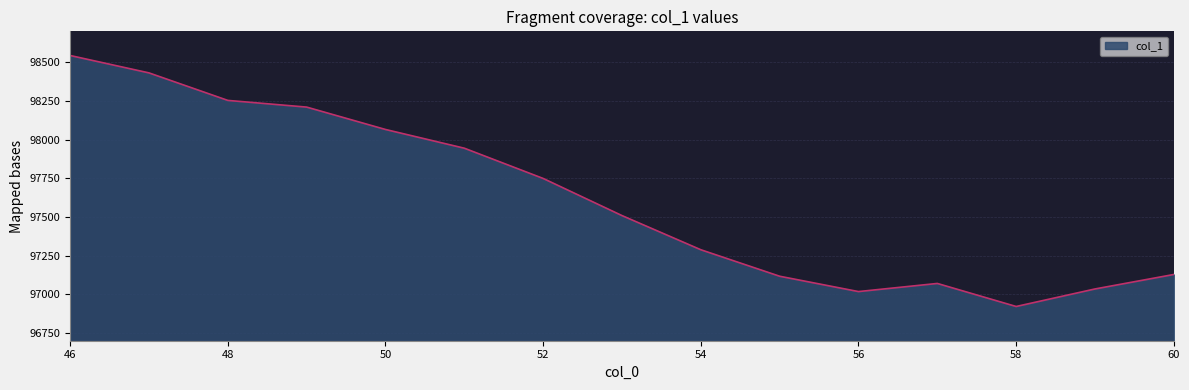

What is the minimum value shown in the chart?

96921.3